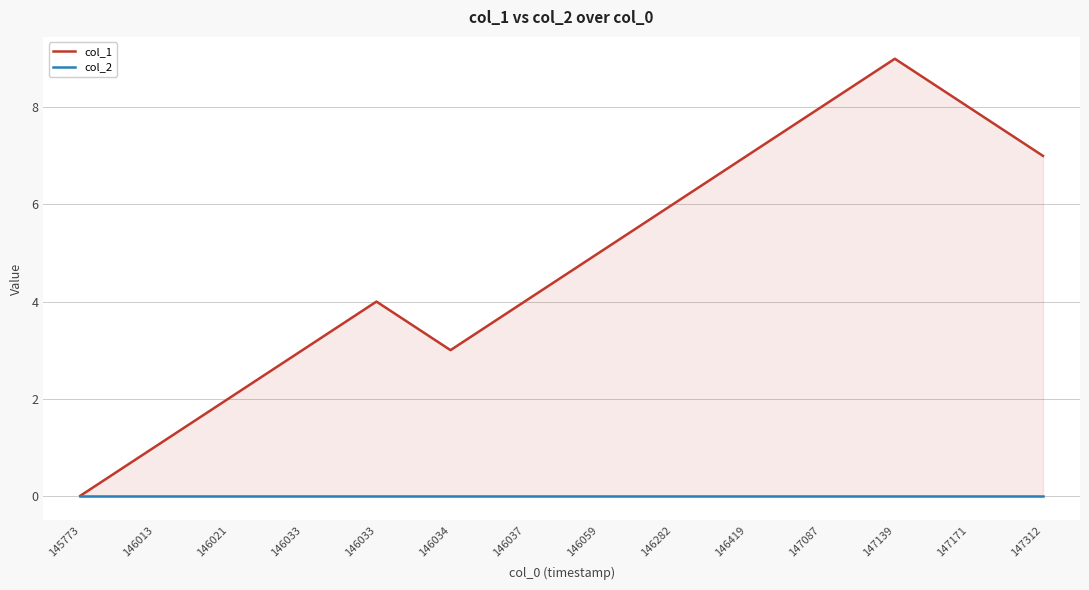

What is the sum of the col_1 values at 147139 and 145773?

9